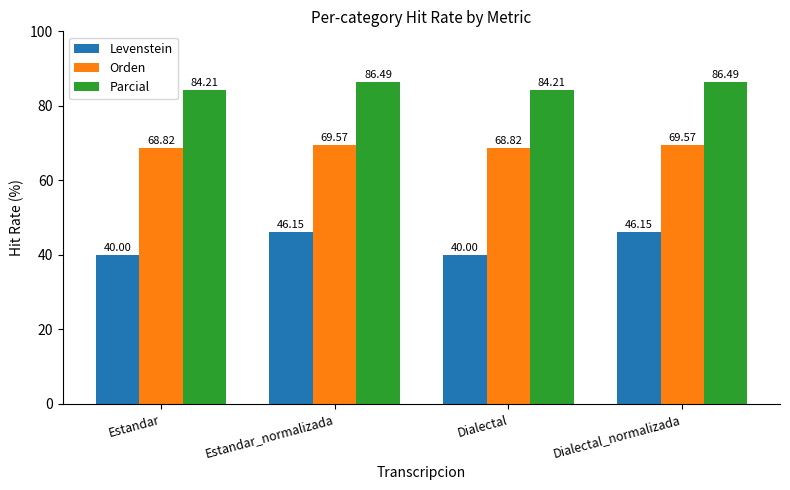

List the series in order of their peak value, lowest first.

Levenstein, Orden, Parcial